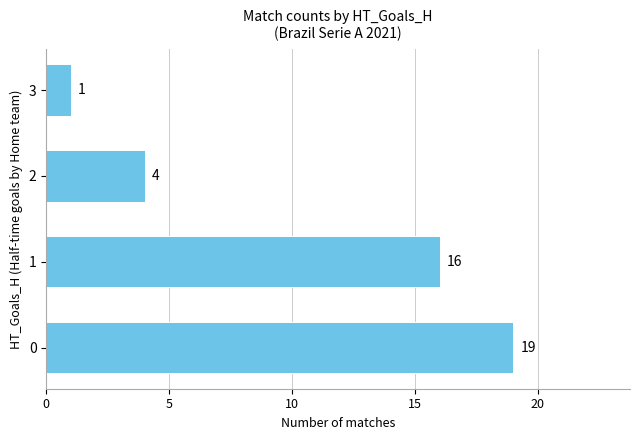

What is the maximum value shown in the chart?

19